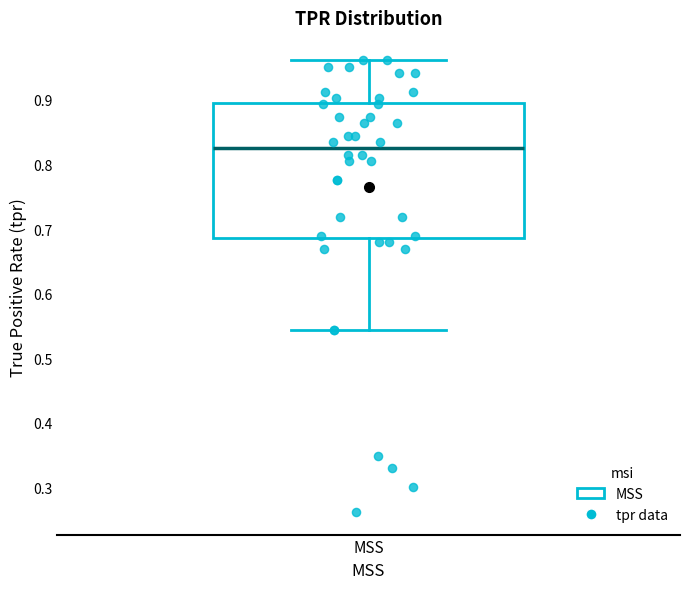

Read this box plot against the y-axis: the position of the median line, the range covered by the box, and the ends of both whiskers. The values are not printed on the chart, so give them approximately, as read against the axis.

median 0.83, box 0.69 to 0.90, whiskers 0.54 to 0.96